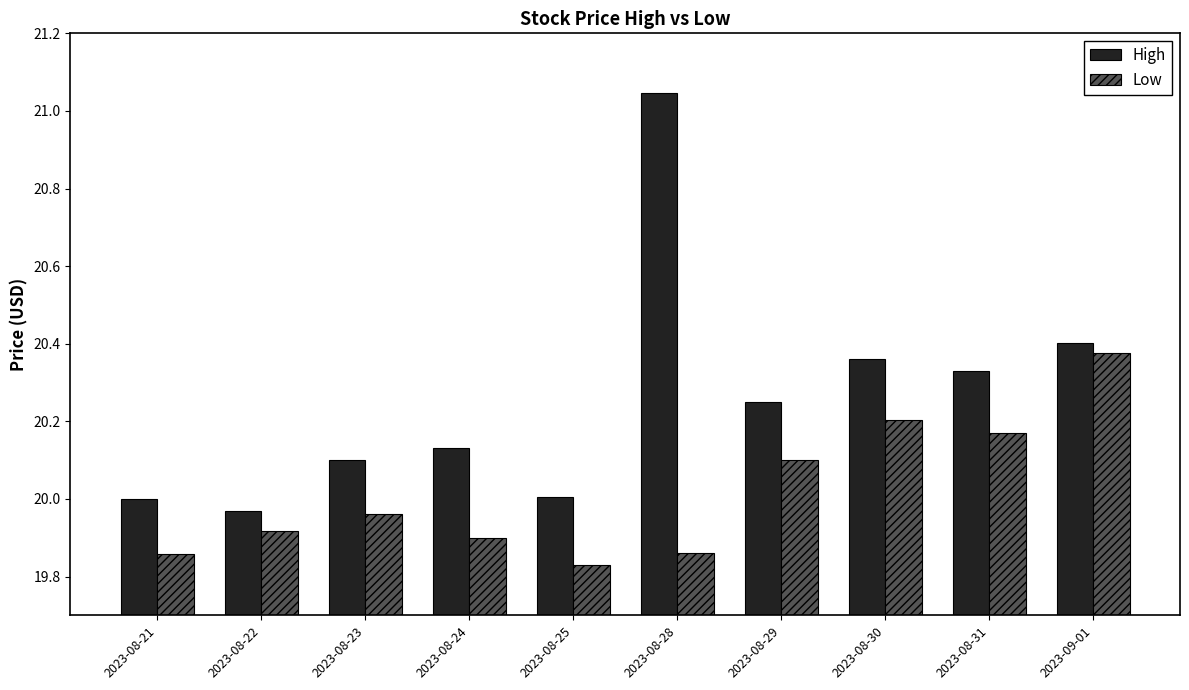

Which series has the largest range (max minus min)?

High